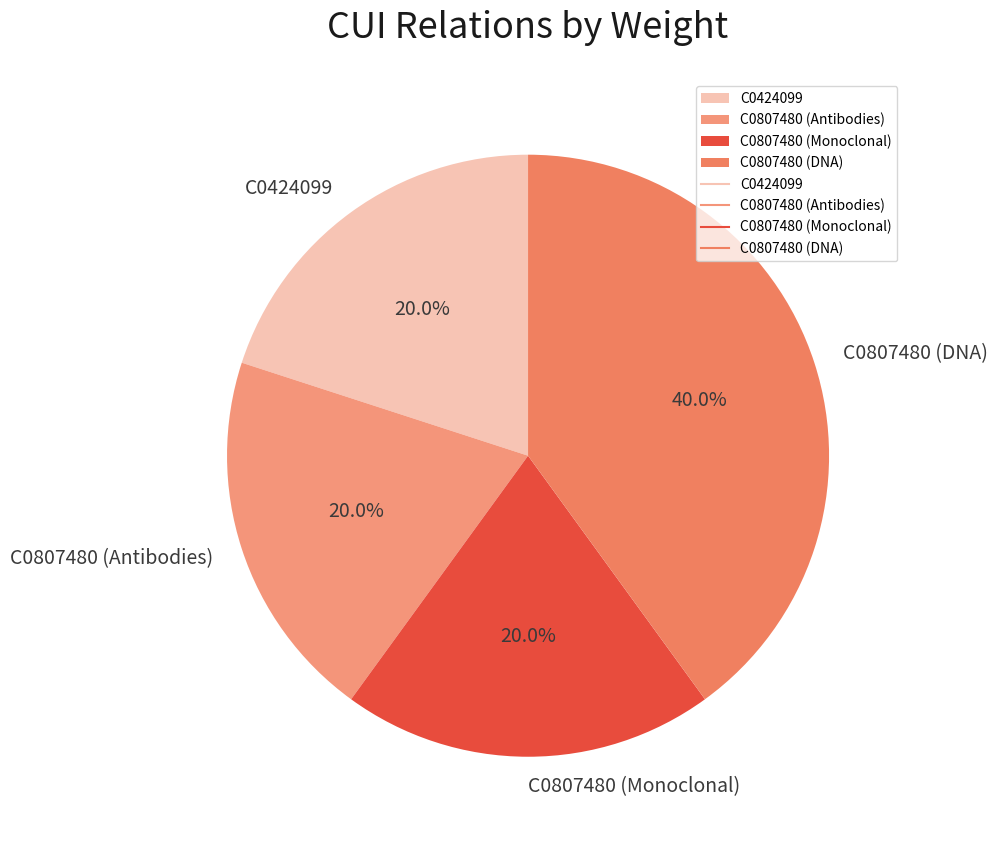

What is the largest slice in the pie chart?

C0807480 (DNA)